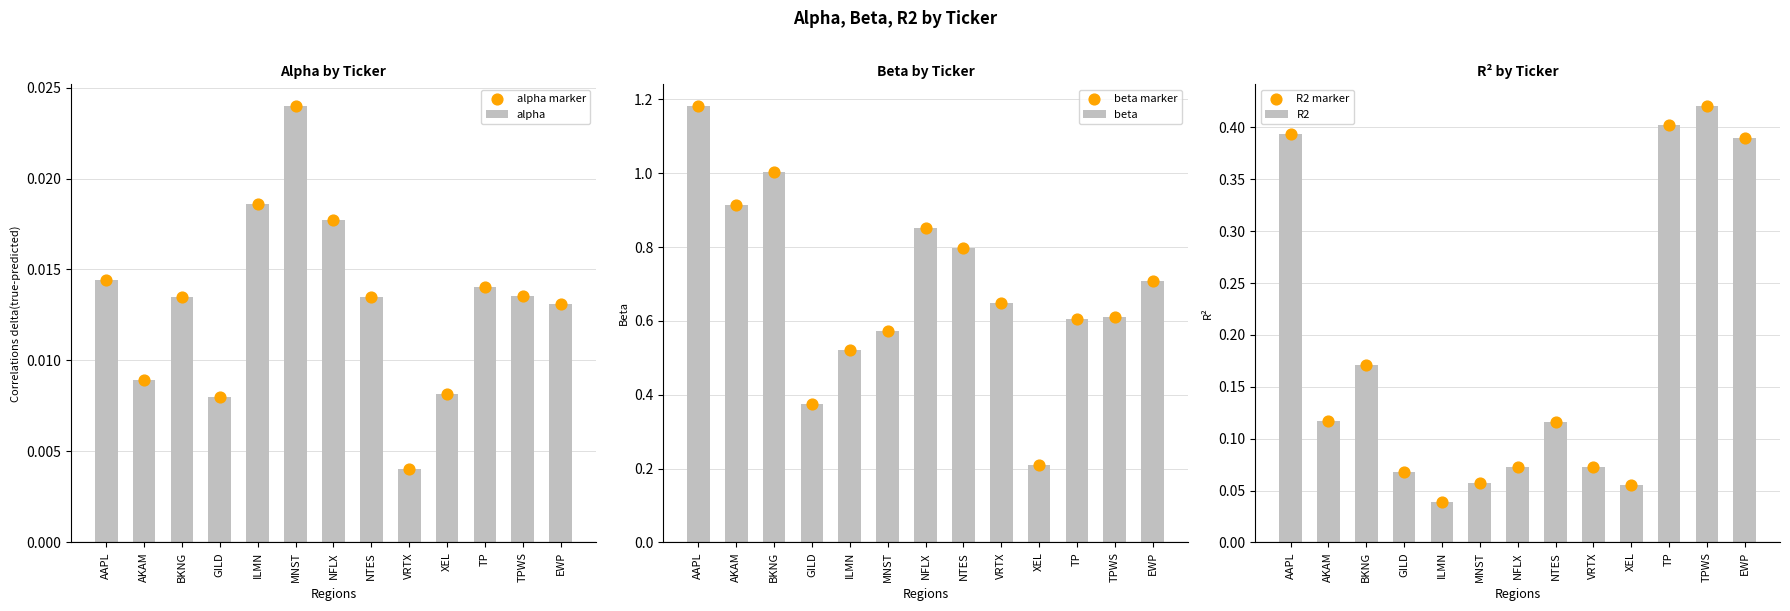

Is the value of beta at XEL greater than the value of R2 at NFLX?

Yes